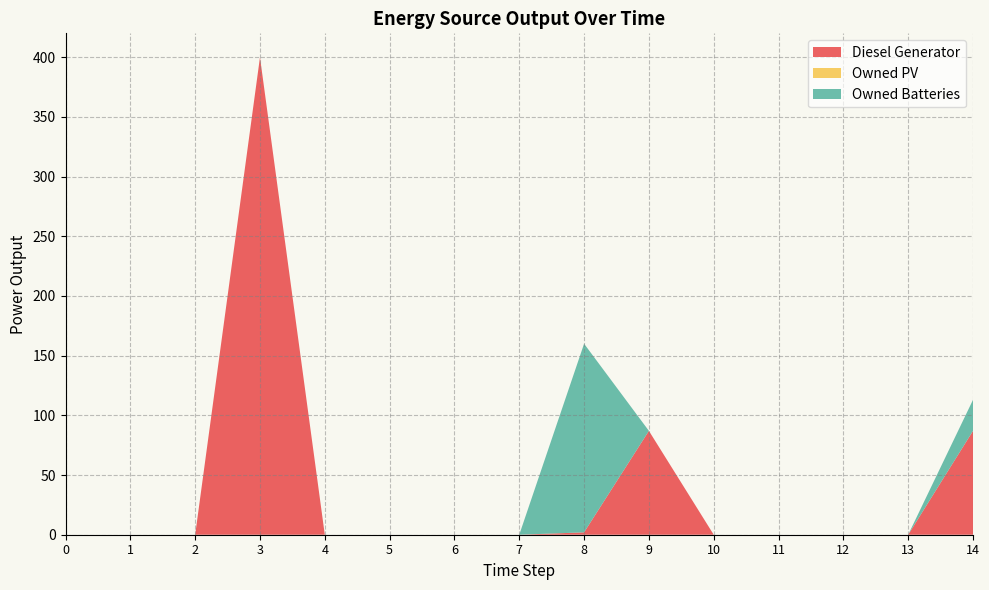

How many lines are shown in the chart?

3